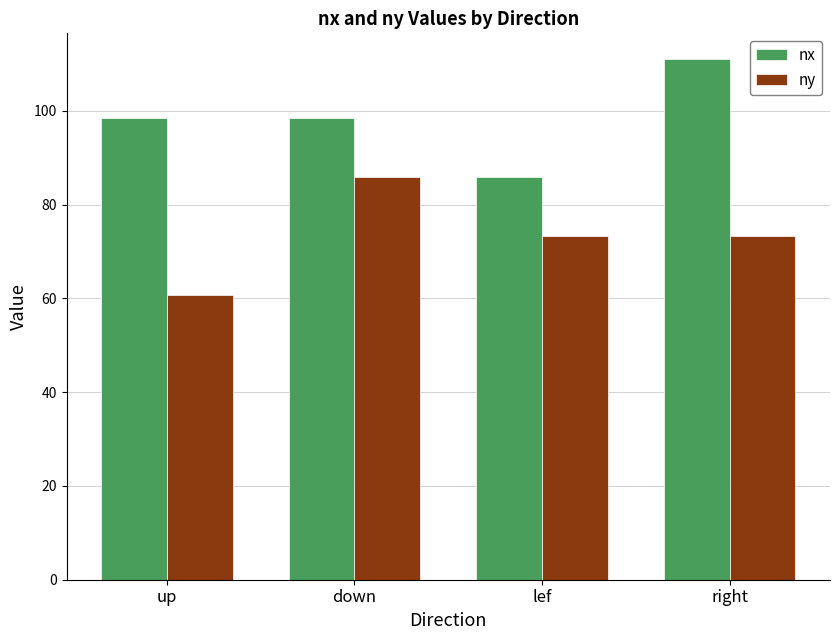

List the series in order of their overall mean, highest first.

nx, ny